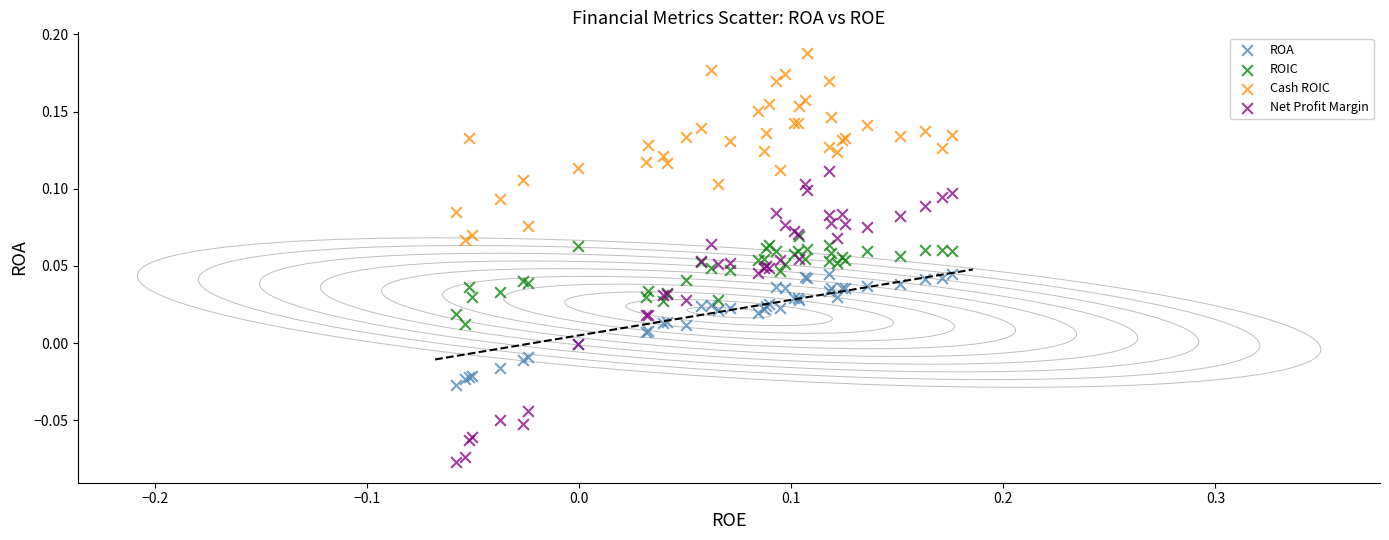

What are all the series names shown in the legend?

ROA, ROIC, Cash ROIC, Net Profit Margin